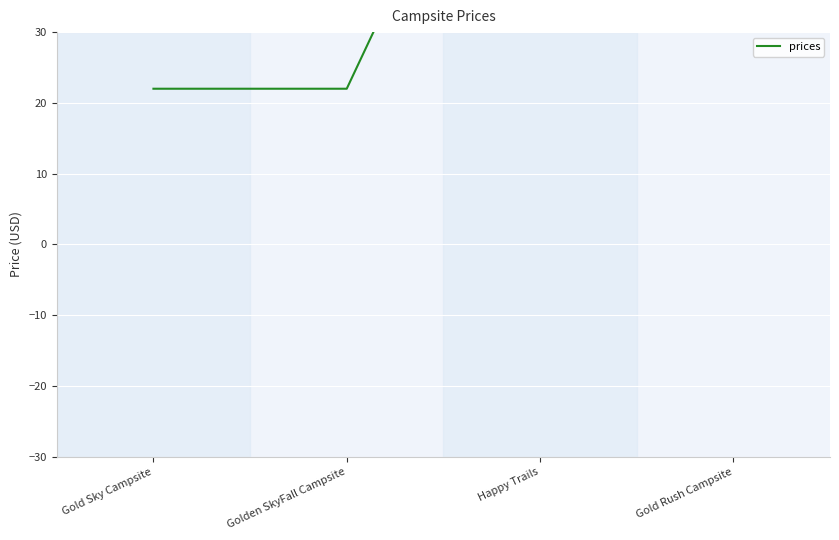

Which has a higher value, Golden SkyFall Campsite or Gold Rush Campsite?

Gold Rush Campsite